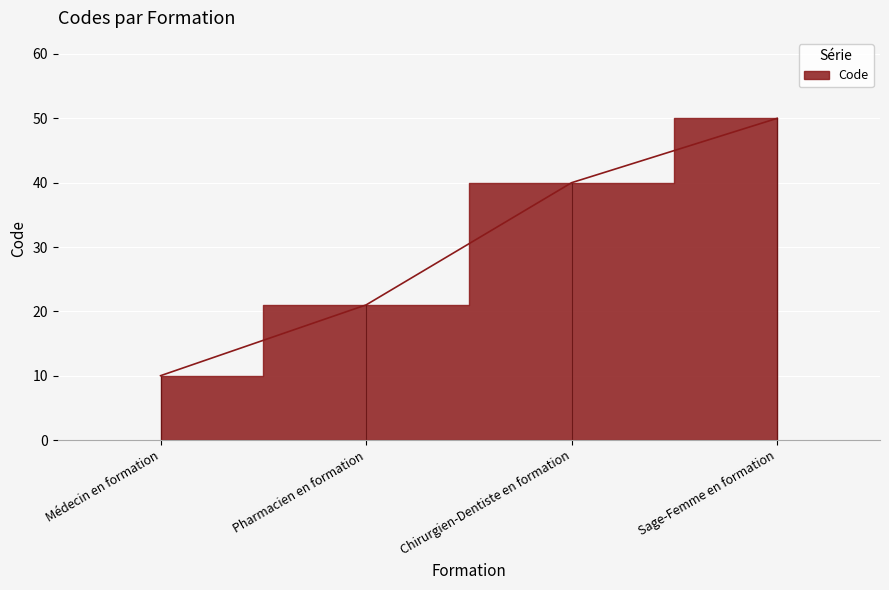

At which label is the value closest to 30?

Pharmacien en formation